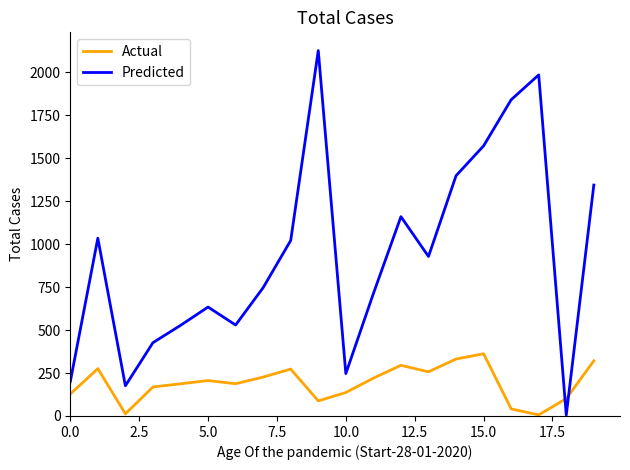

Which series has the largest total across all categories?

Predicted